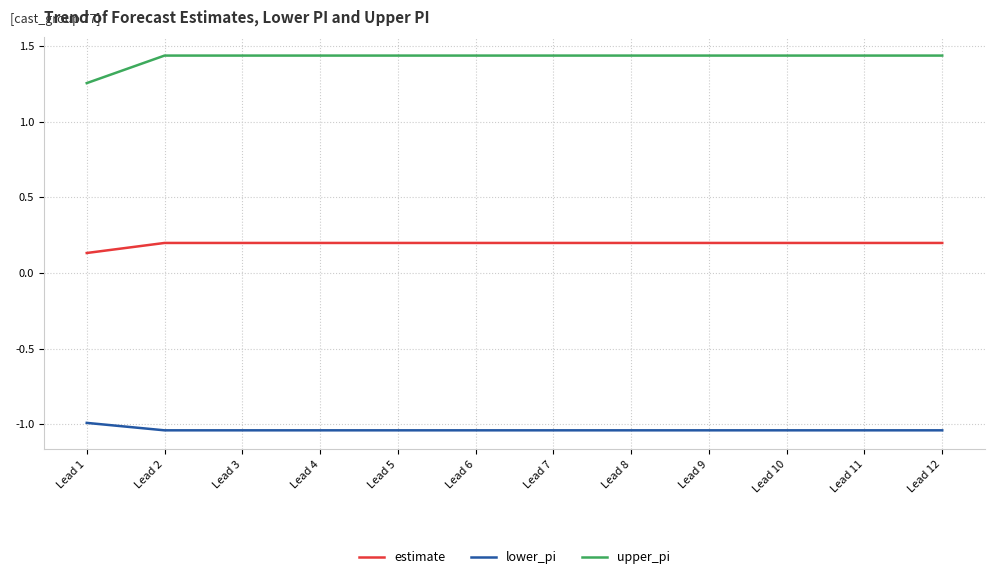

True or false: lower_pi has a value of -1.0 at Lead 12.

True